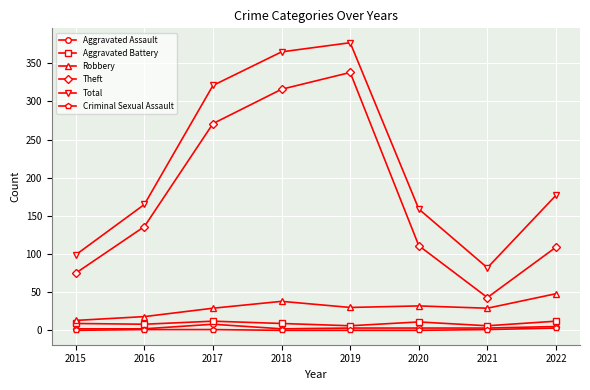

What is the difference between the maximum and minimum values in the Criminal Sexual Assault series?

3